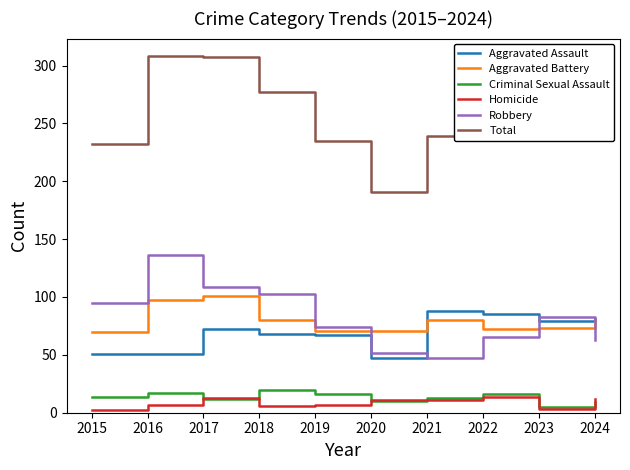

The Robbery series shows 109 at 2017. True or false?

True